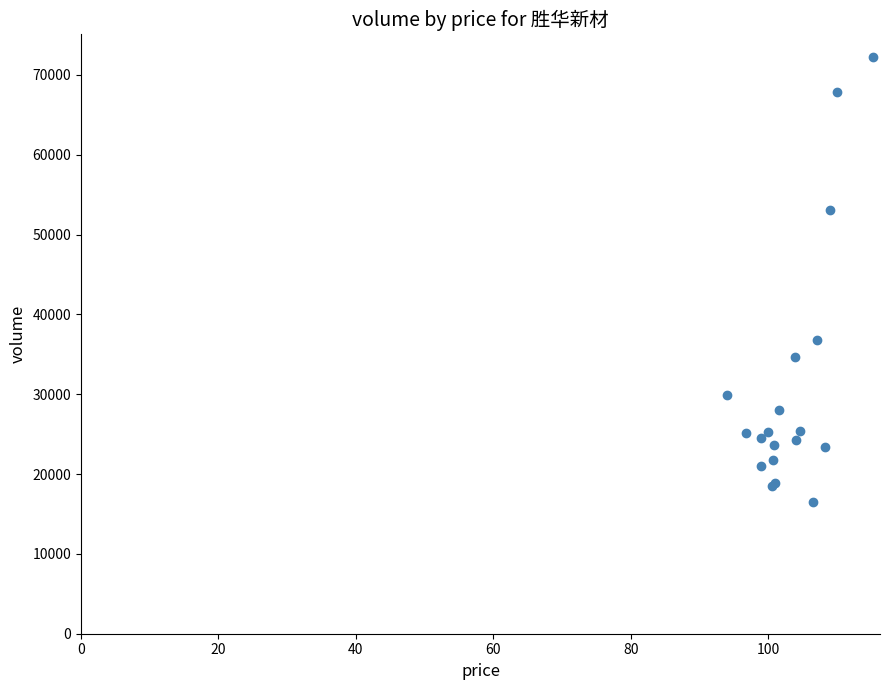

What Y value in the scatter plot is closest to 44419?

36790